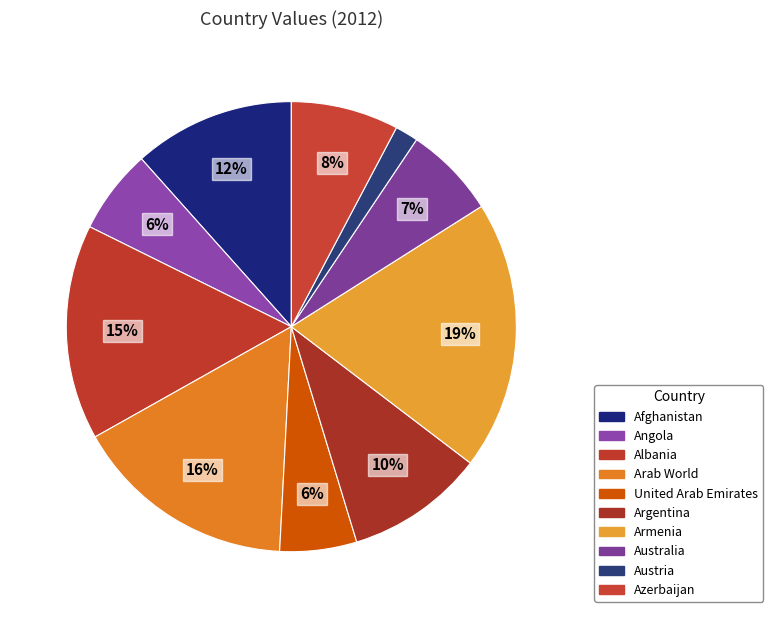

Is United Arab Emirates the majority of the pie?

No